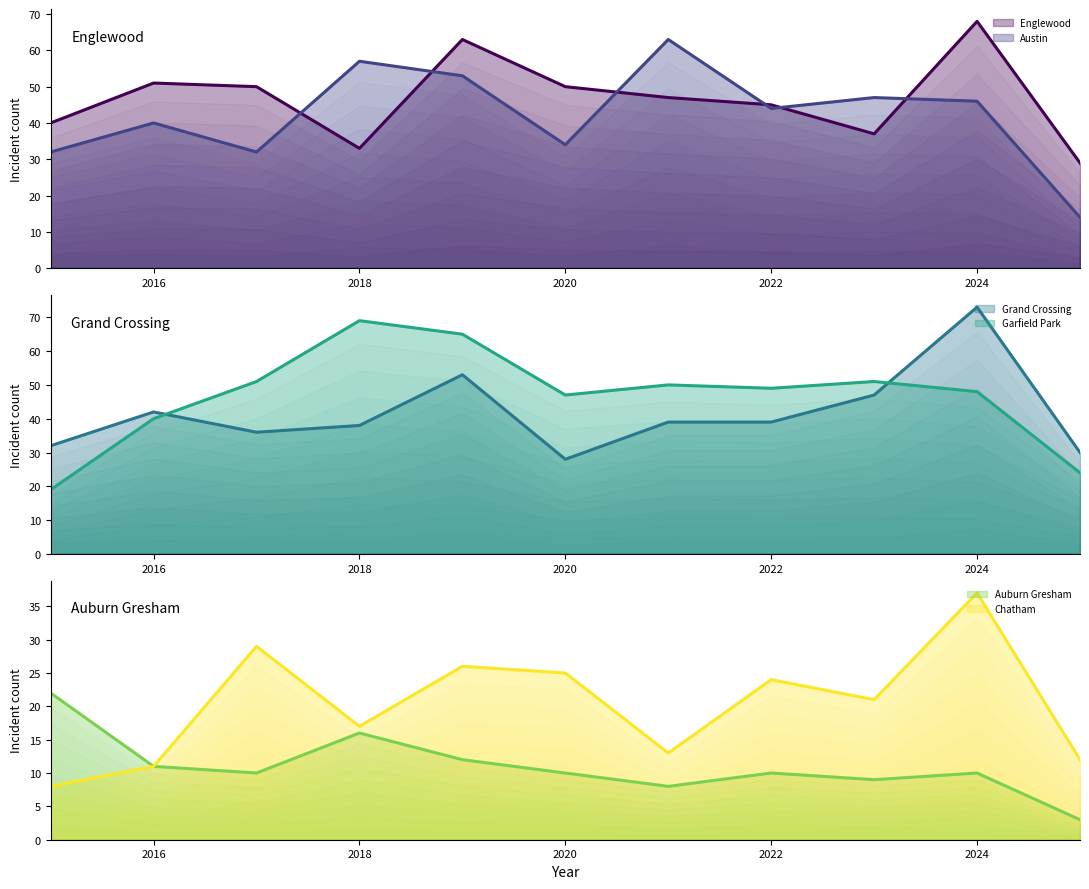

What are all the series names shown in the legend?

Englewood, Austin, Grand Crossing, Garfield Park, Auburn Gresham, Chatham